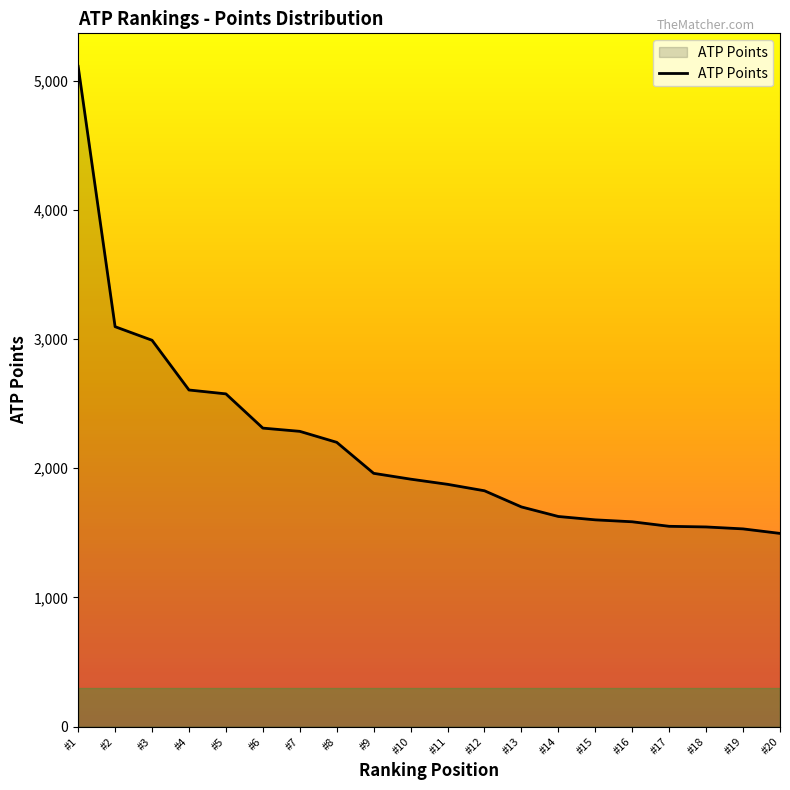

Is it true that the value at #13 is 846?

False